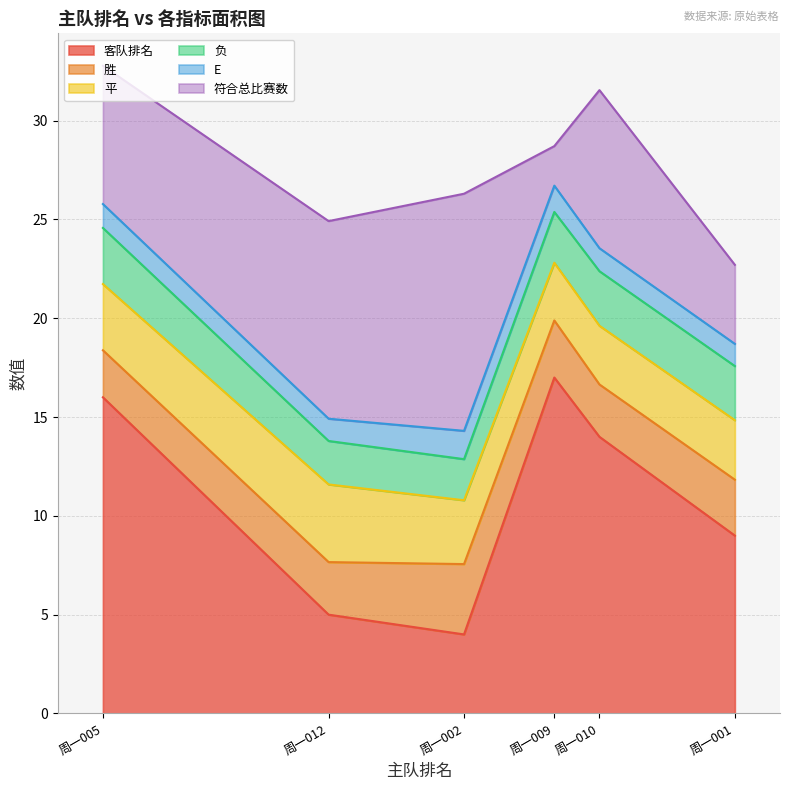

How many series are shown in this chart?

6